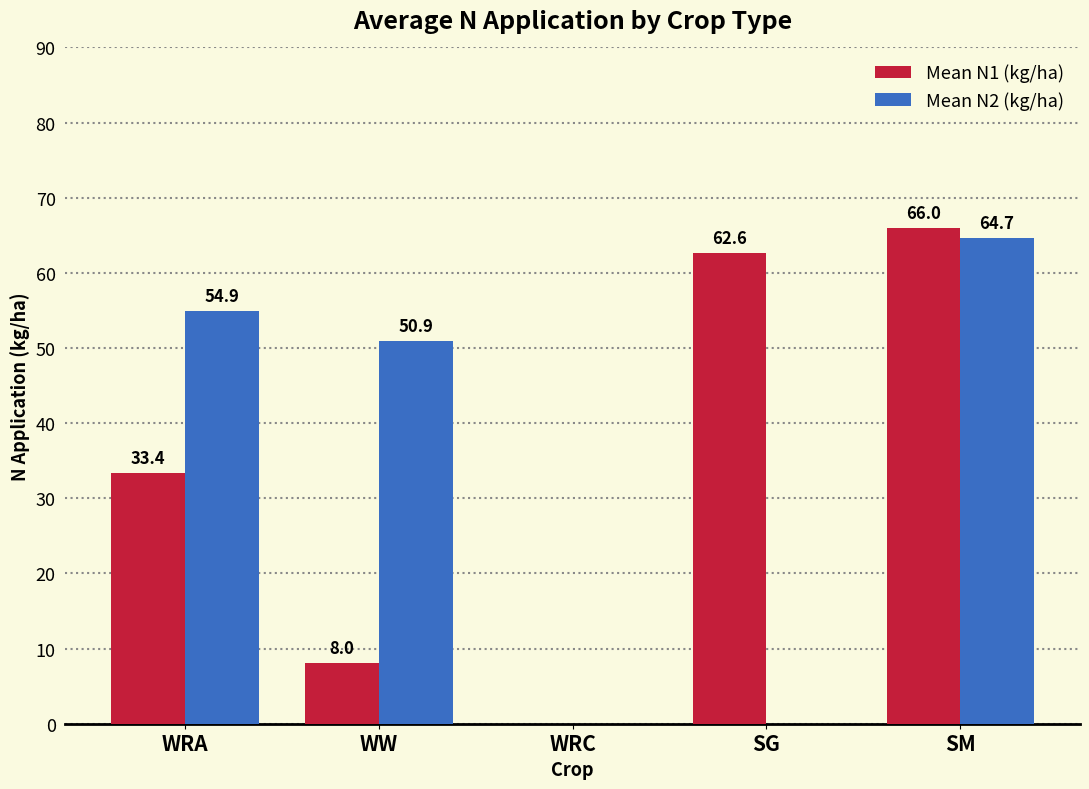

At which category is the sum across all series the highest?

SM